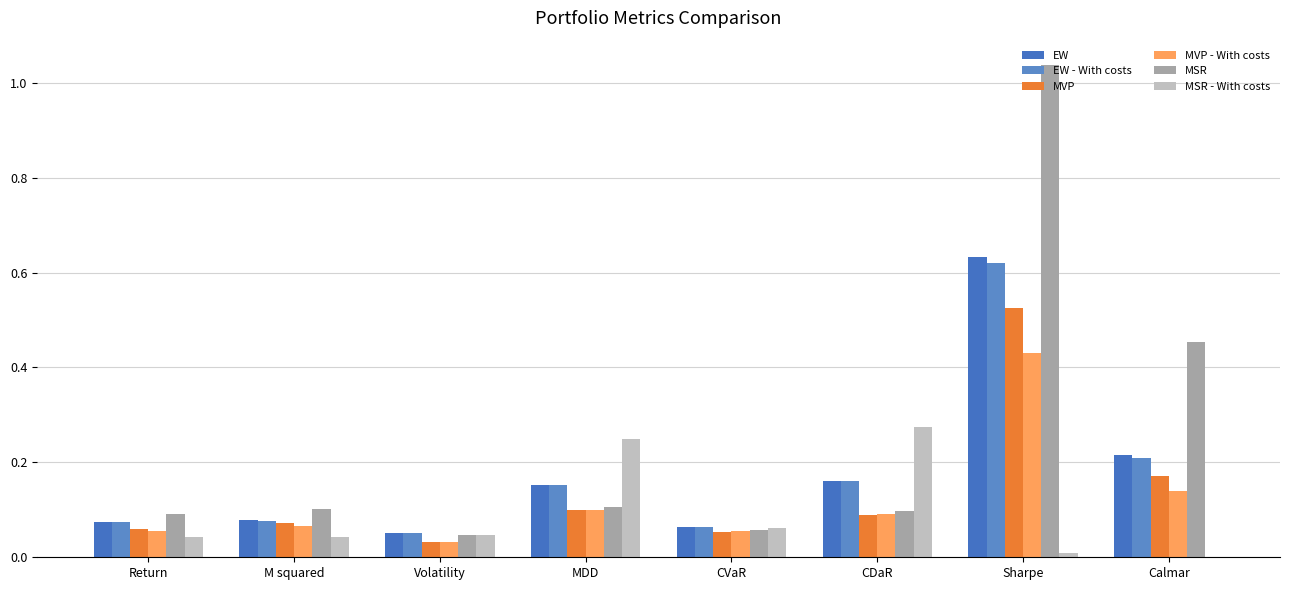

Which series has the largest total across all categories?

MSR